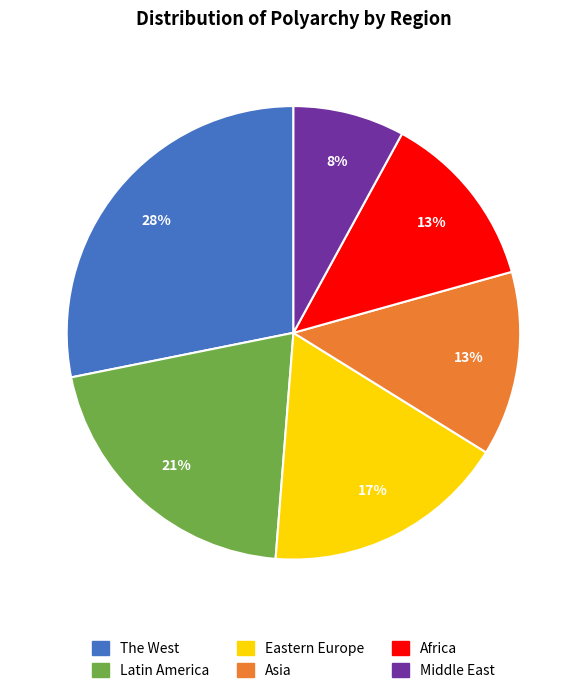

Which category has the smallest portion of the pie?

Middle East